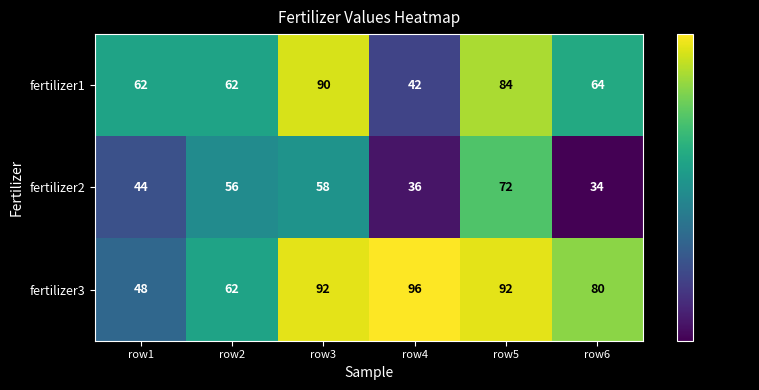

Is the value of fertilizer3 at row1 greater than the value of fertilizer2 at row3?

No